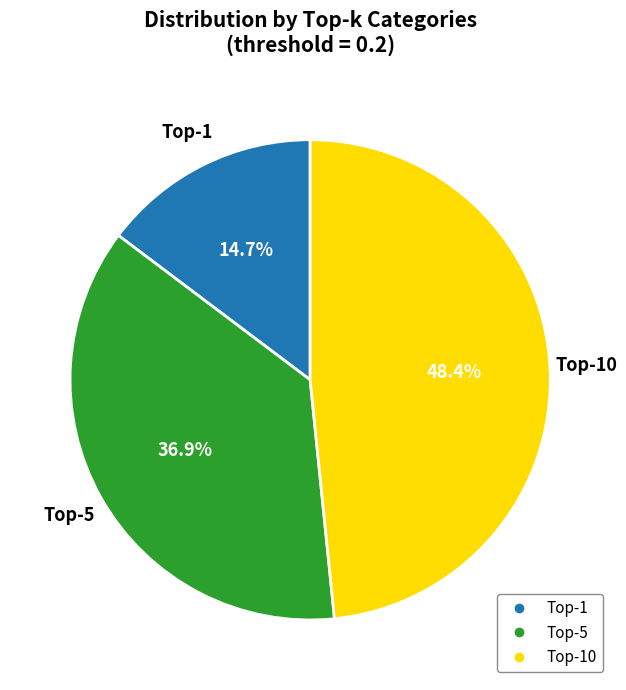

To the nearest percent, what is the average slice percentage?

33%